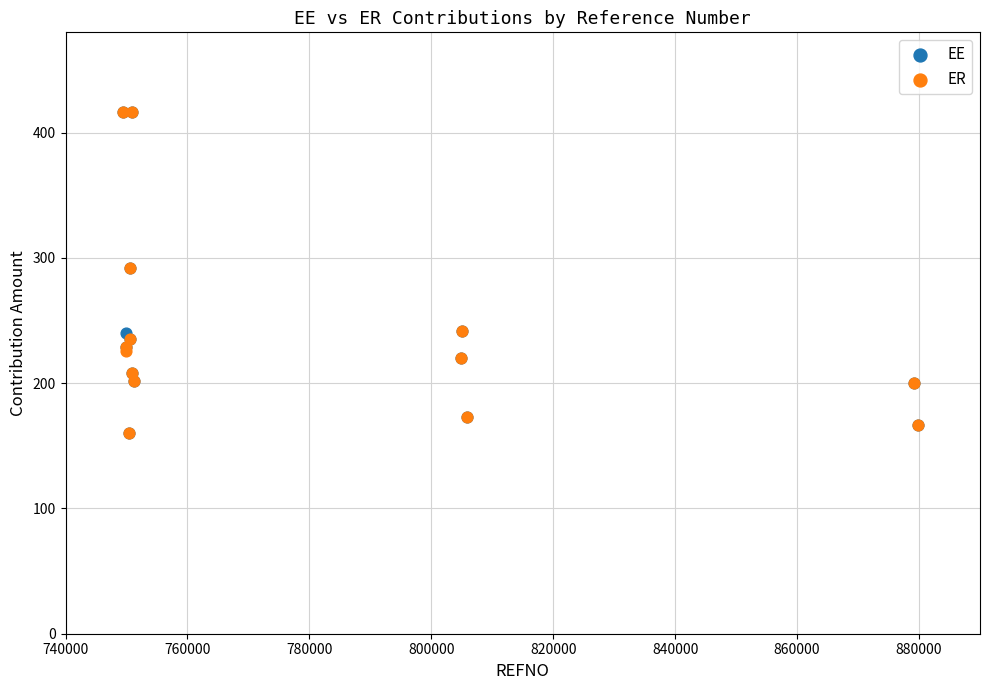

What are all the series names shown in the legend?

EE, ER